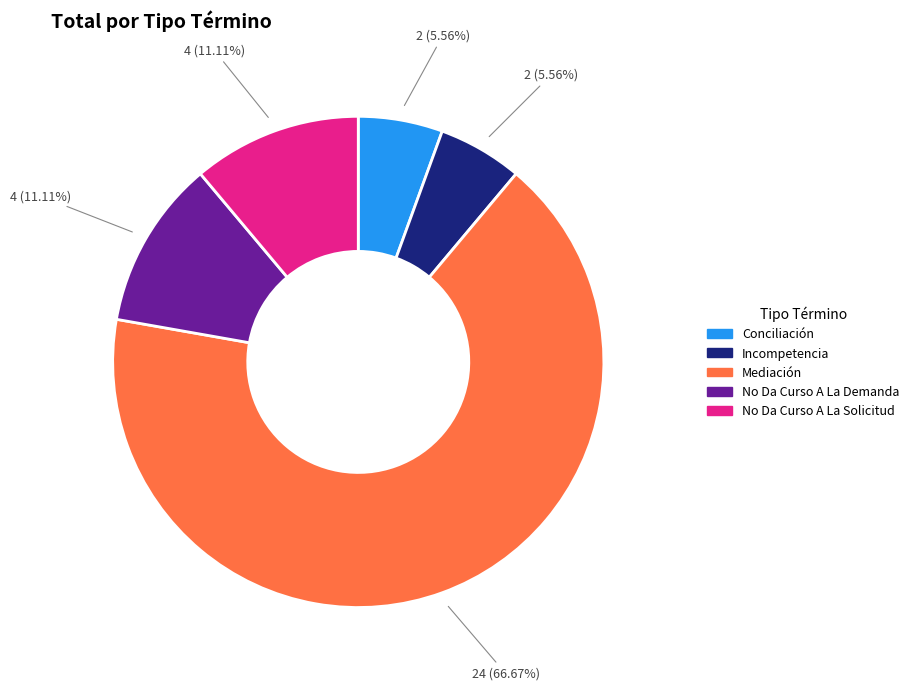

How many slices are in this pie chart?

5